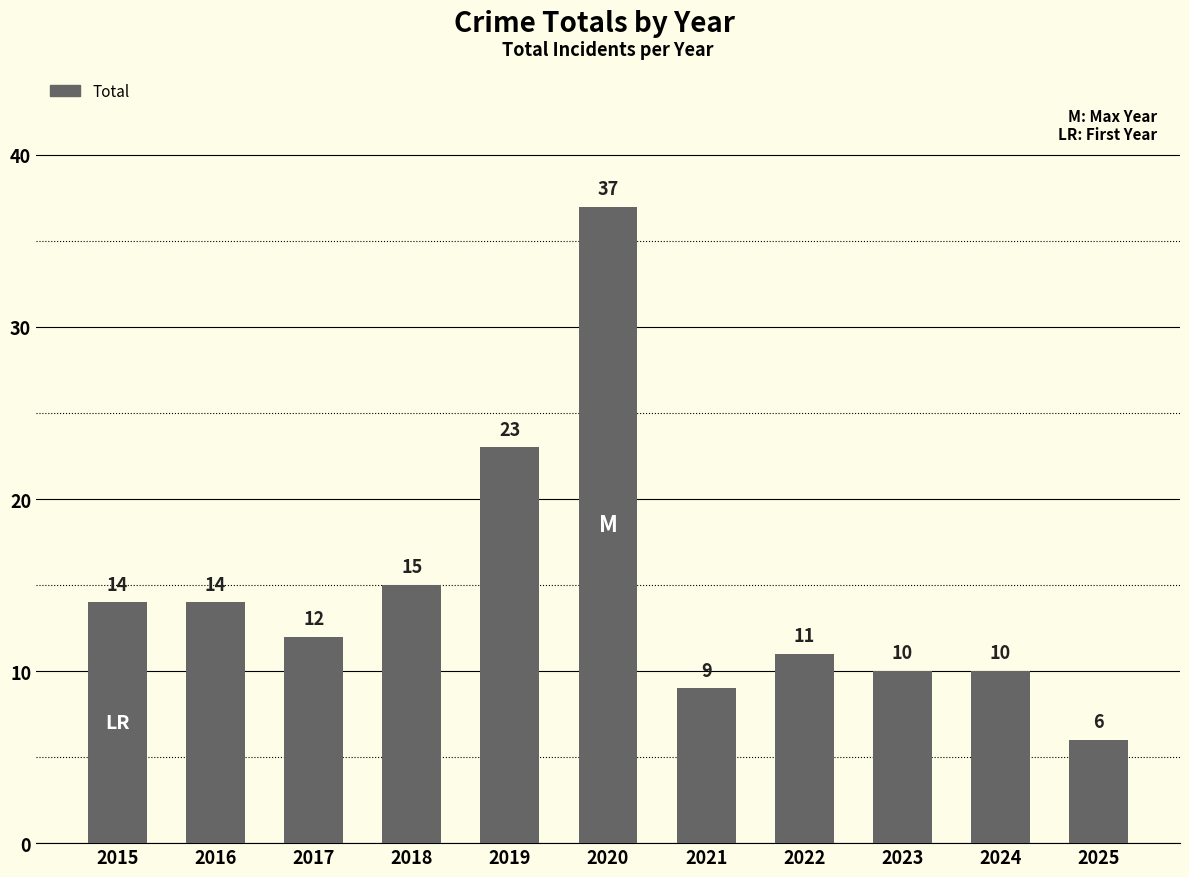

How many values are below 12?

5